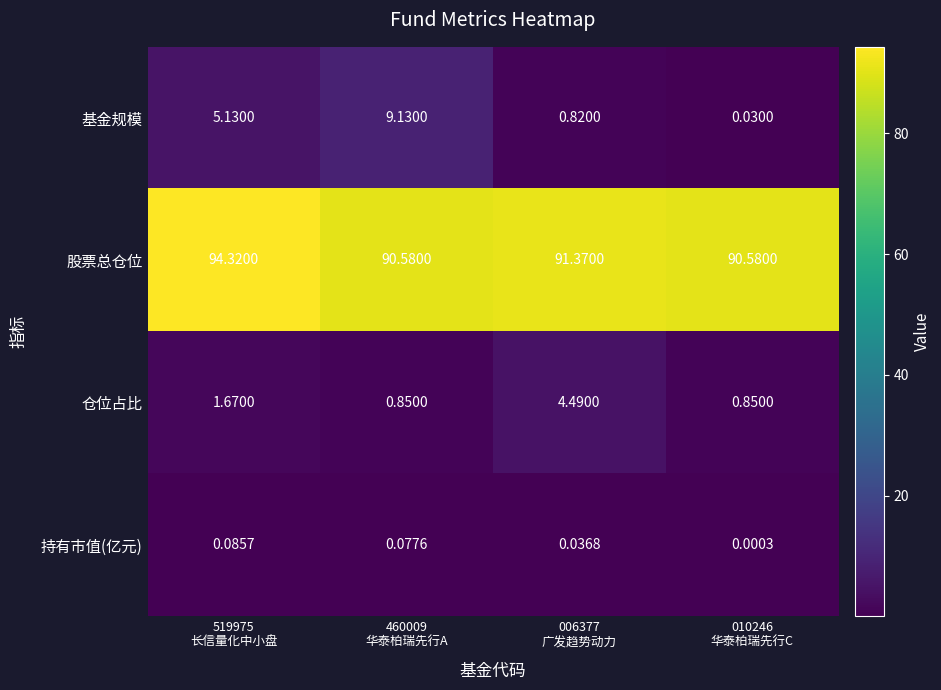

Which series has the largest total across all categories?

股票总仓位